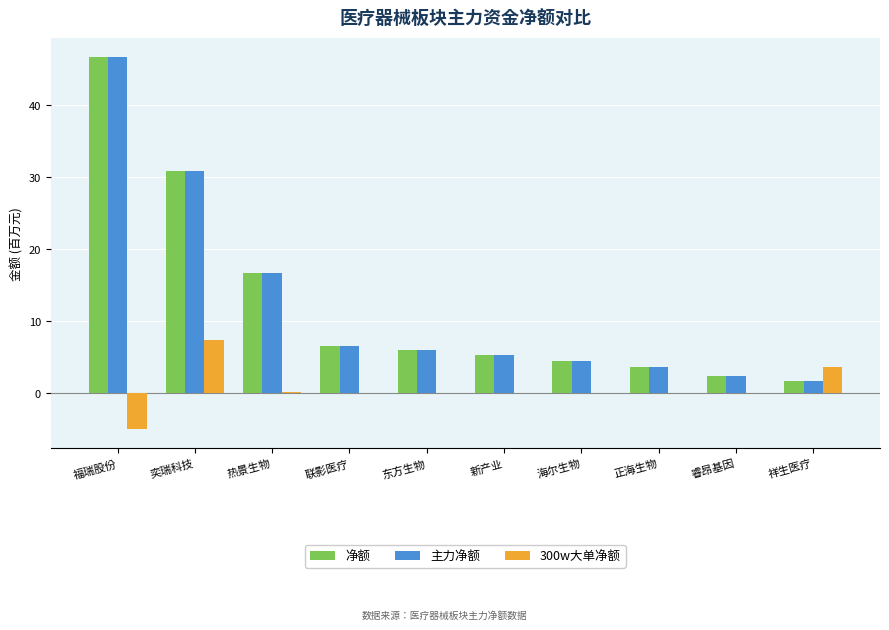

Count the number of data series in this chart.

3